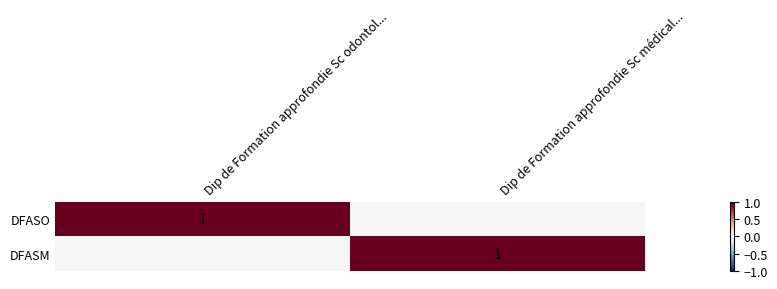

True or false: DFASO has a value of 1 at Dip de Formation approfondie Sc odontol....

True